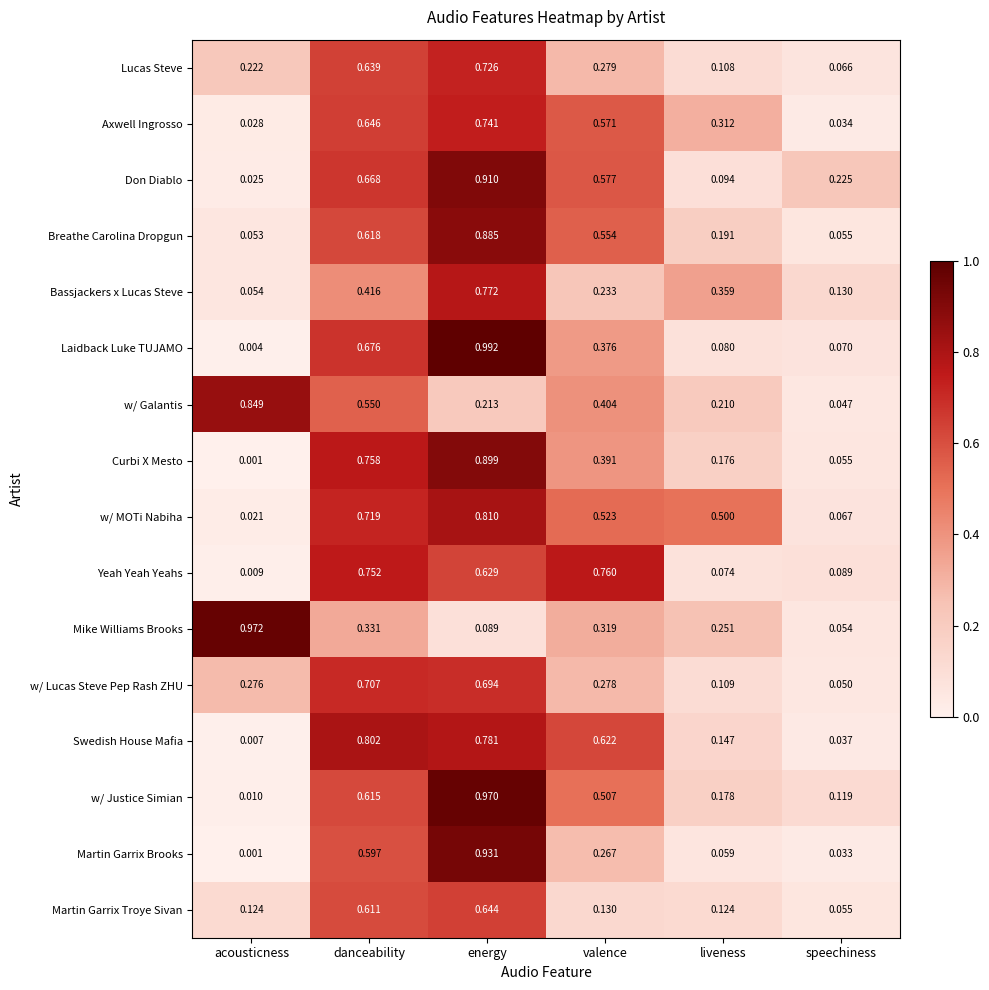

Which series changed the most between energy and speechiness?

Laidback Luke TUJAMO